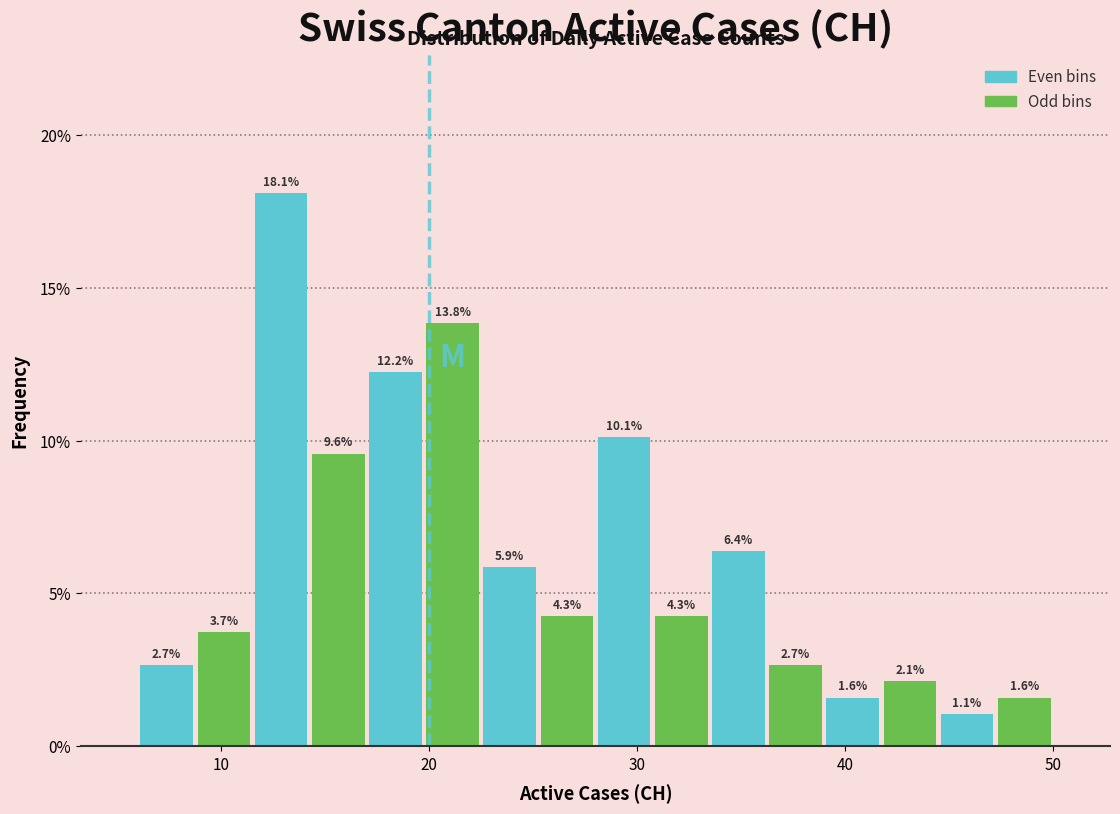

Read against the x-axis, roughly where is the centre of the tallest bar?

13